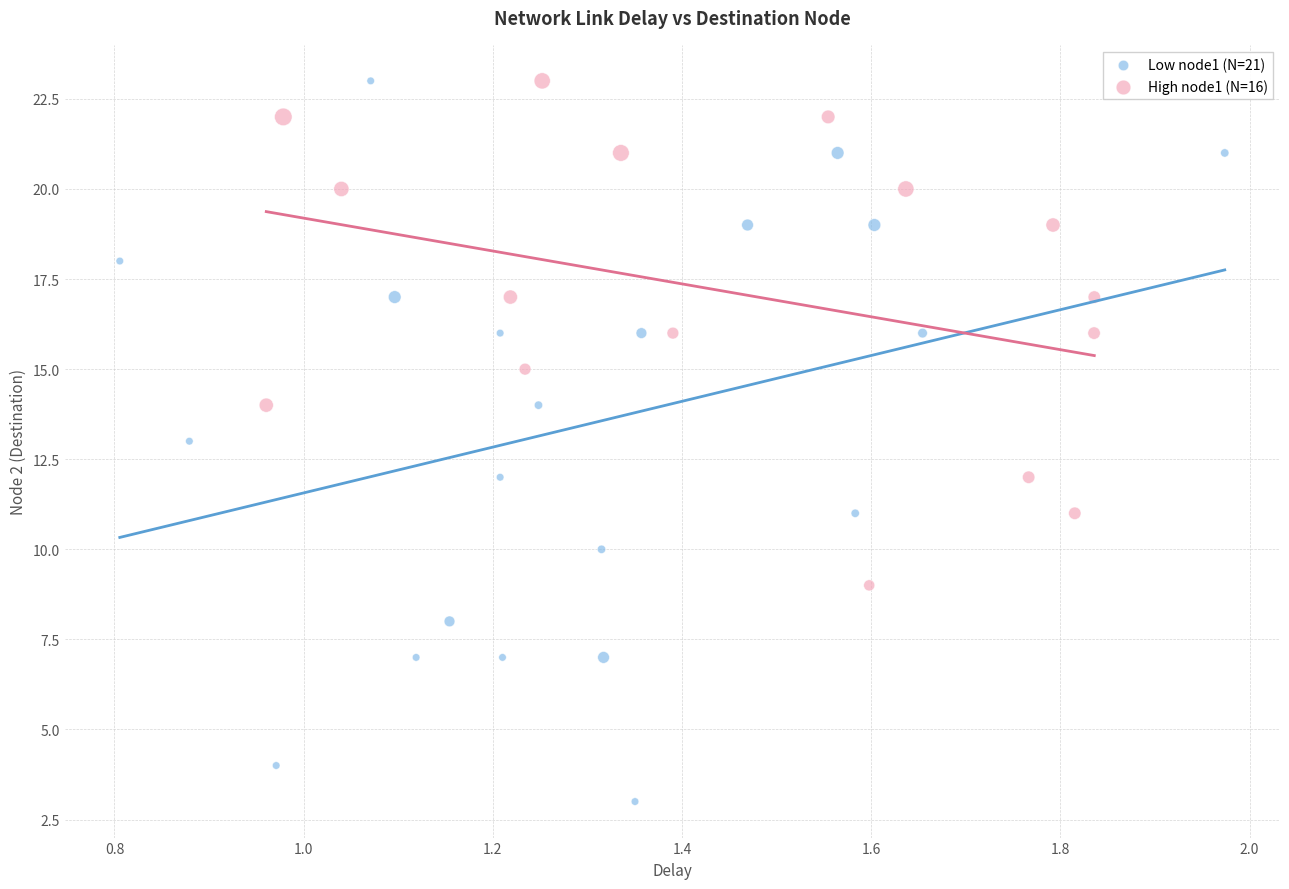

Which series has the largest Y range (max minus min)?

Low node1 (N=21)